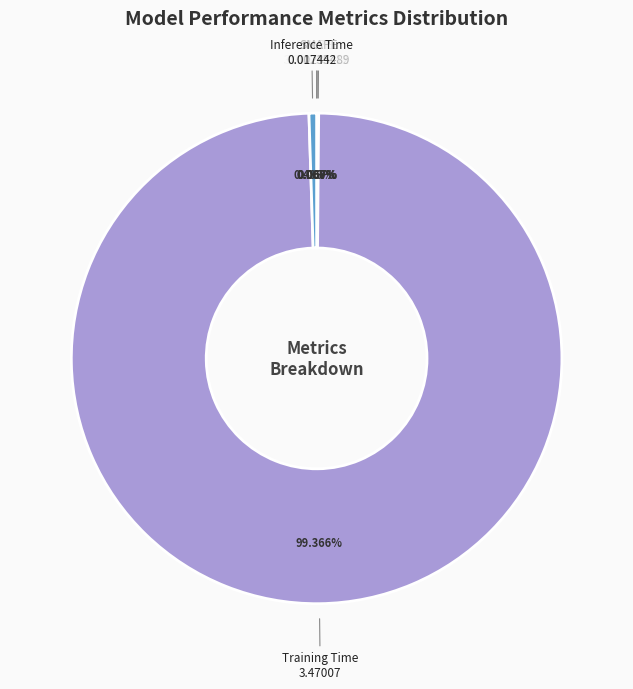

Does Training Time represent more than half of the total?

Yes